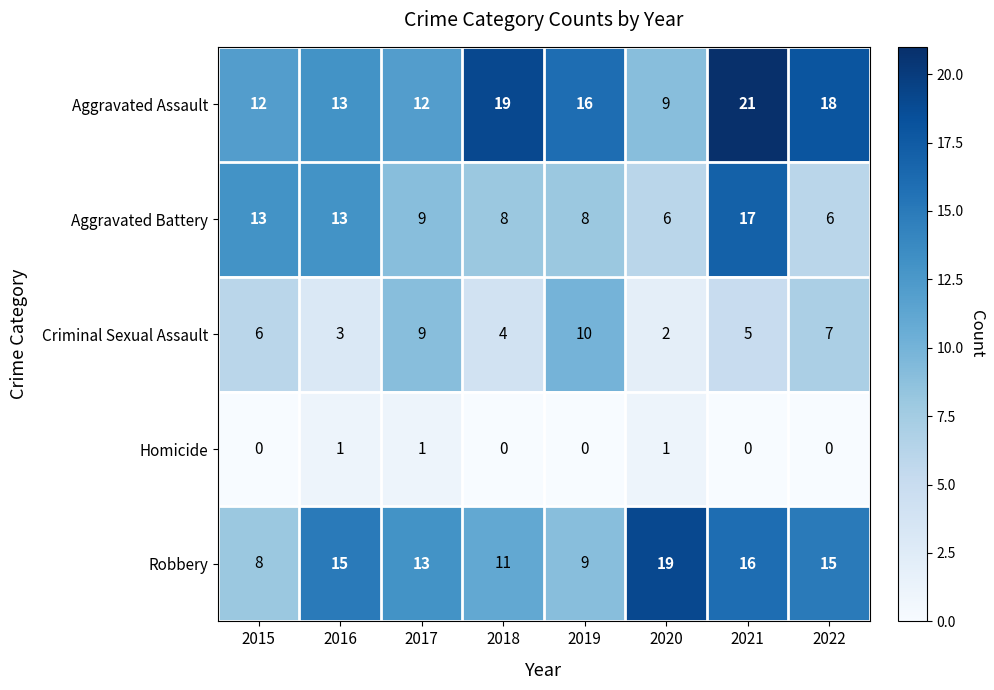

Which series has the widest spread of values?

Aggravated Assault